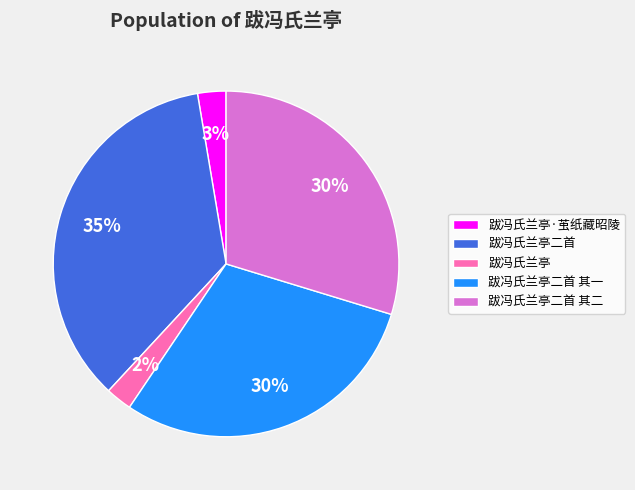

To the nearest percent, what is the average slice percentage?

20%